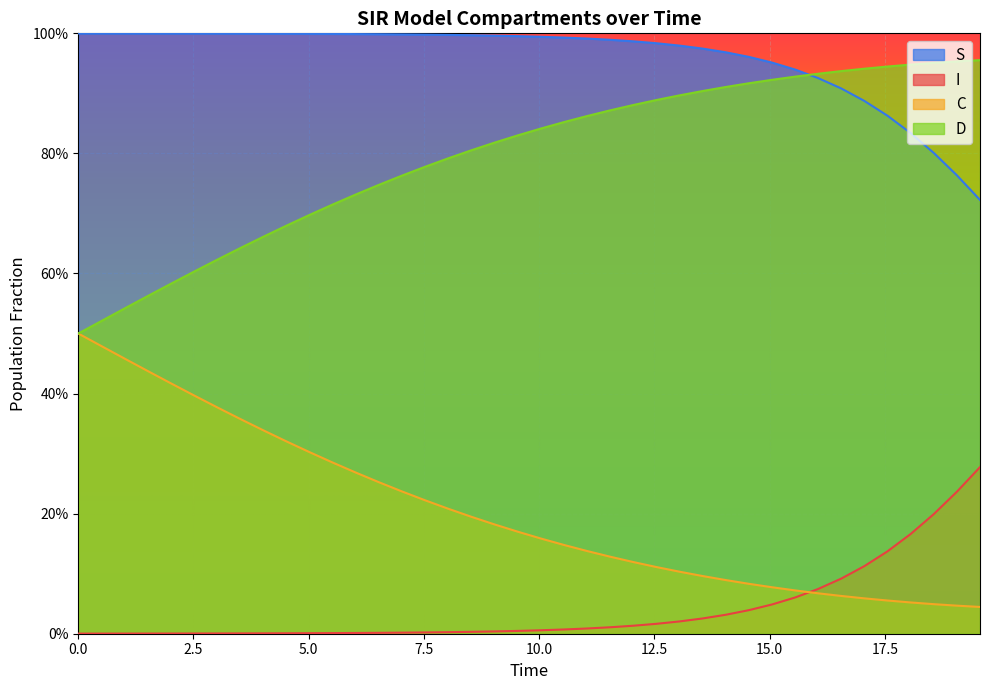

True or false: I and D cross at least once.

False